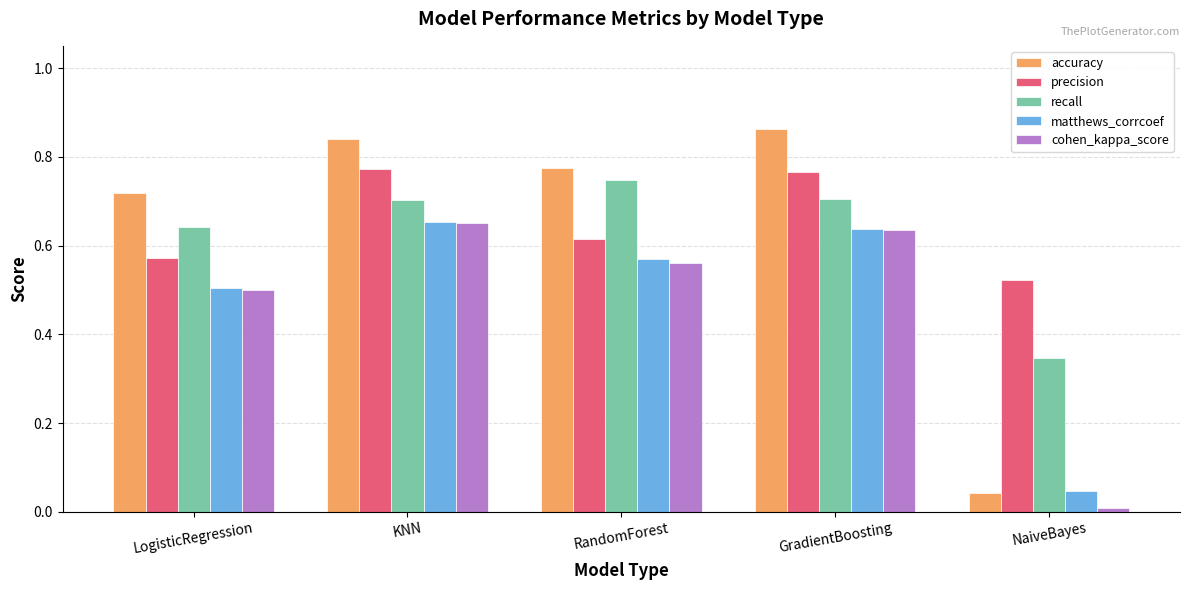

What is the sum of all matthews_corrcoef values?

2.4